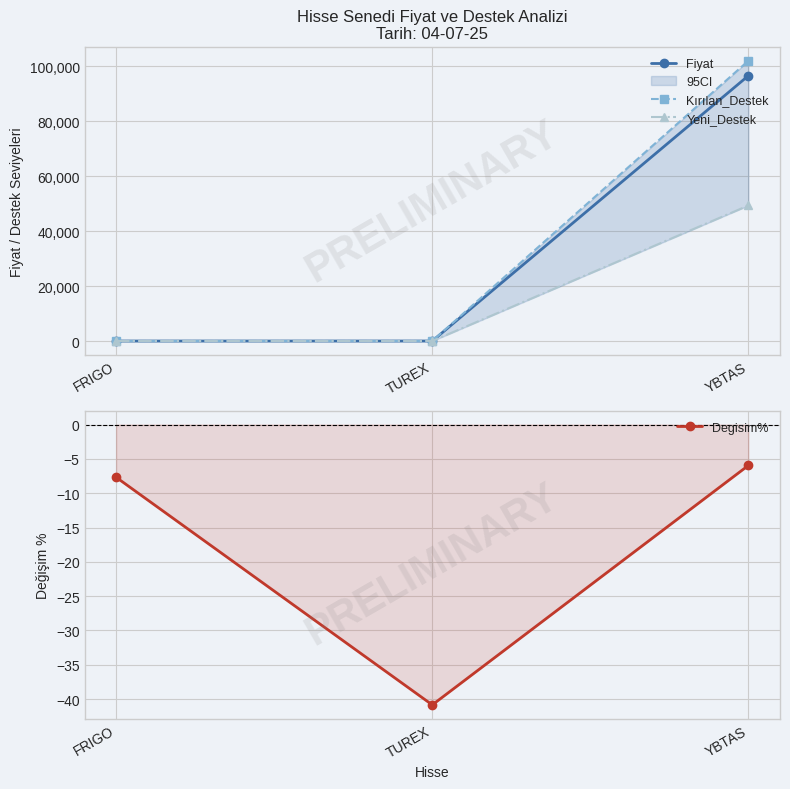

Does the chart have visible grid lines?

Yes